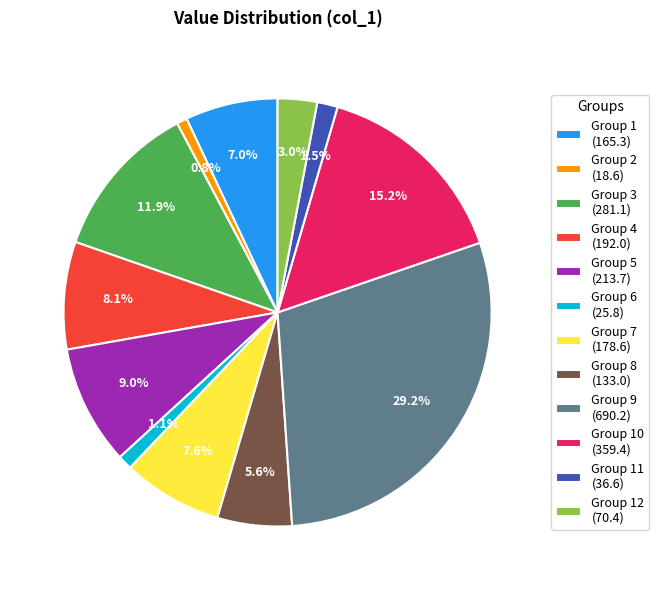

How many segments does this pie chart have?

12